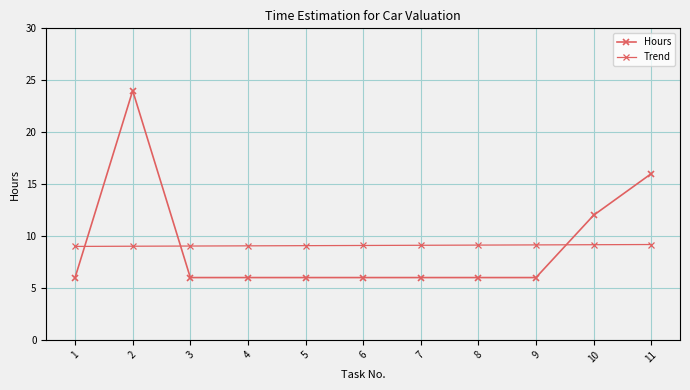

Rank the series at 4 from highest to lowest value.

Trend, Hours